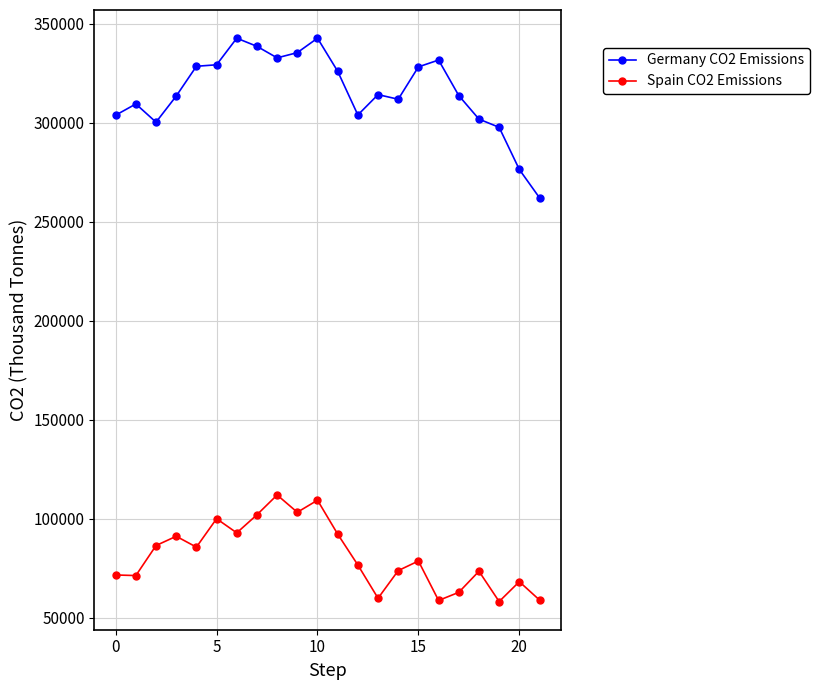

What are all the series names shown in the legend?

Germany CO2 Emissions, Spain CO2 Emissions